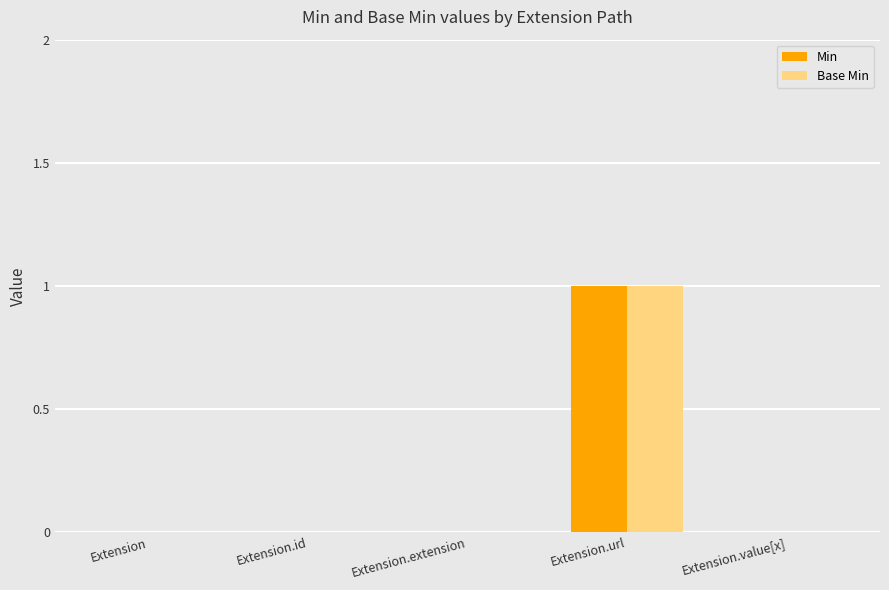

True or false: Base Min has a value of 0 at Extension.

True